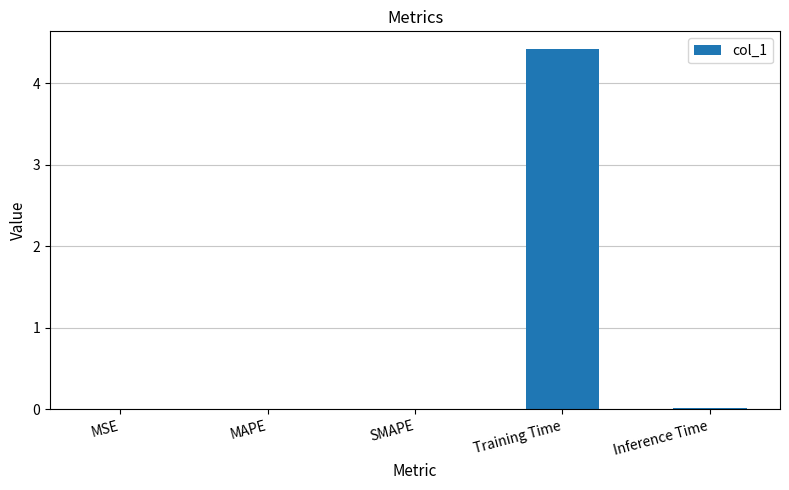

What is the sum of all values?

4.4